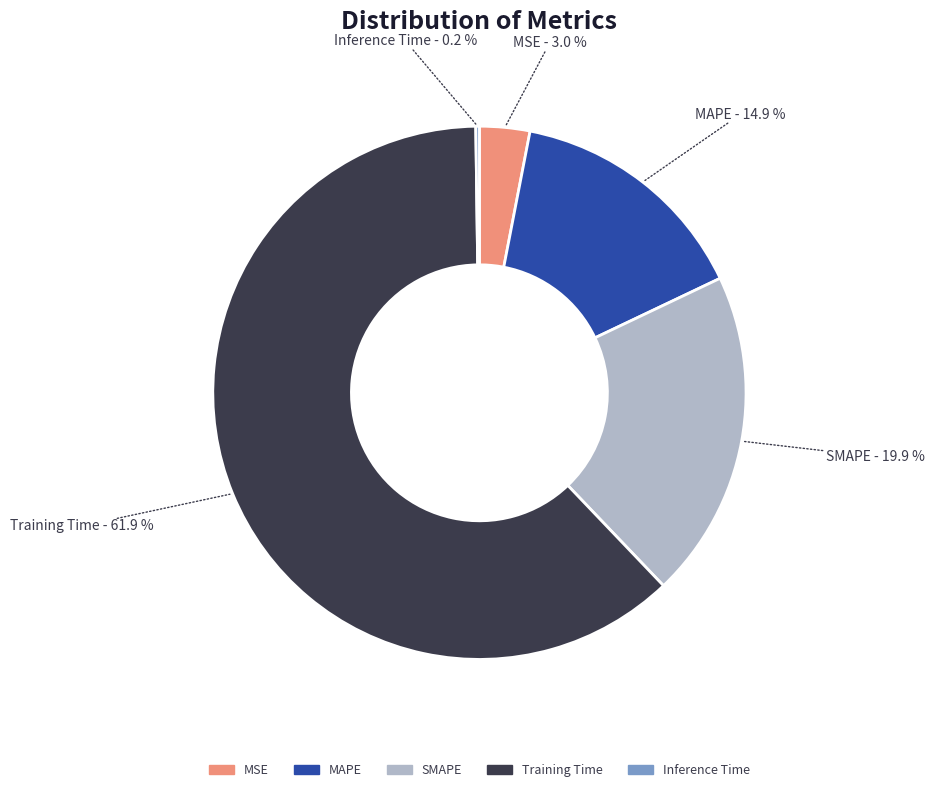

Is it true that SMAPE is 20% of the pie?

True